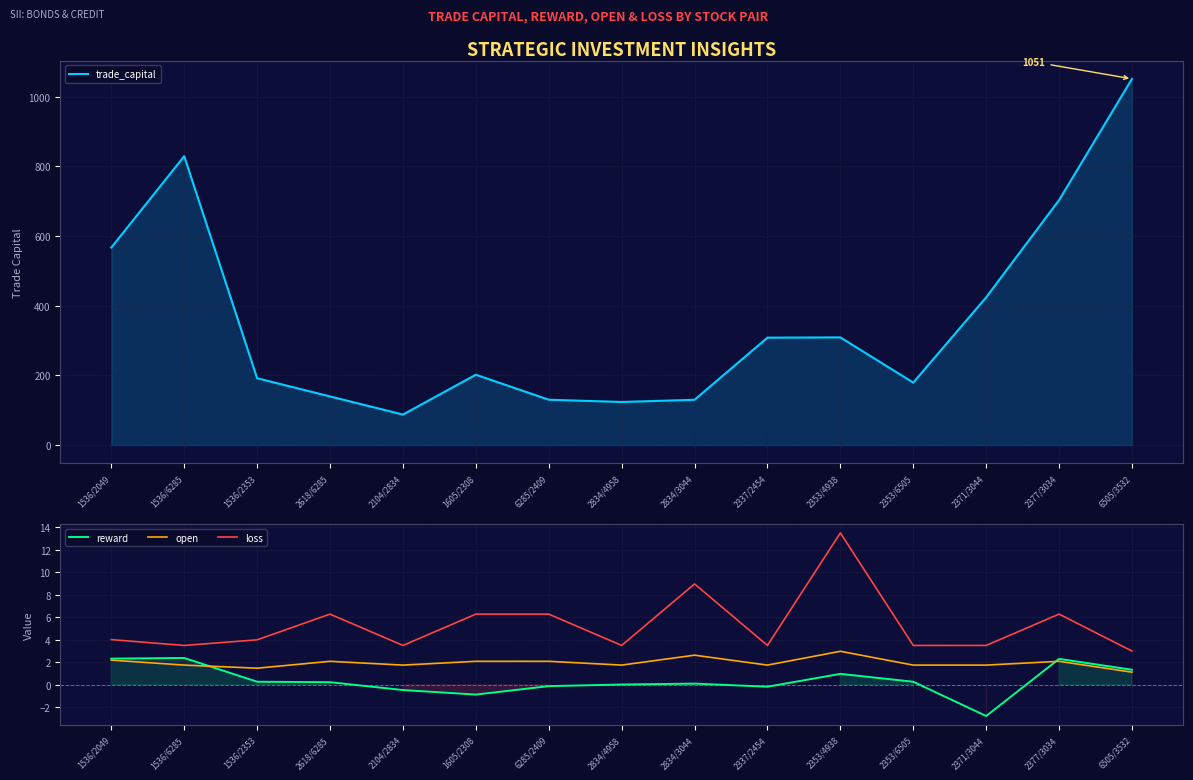

What position from the left is 2371/3044?

13